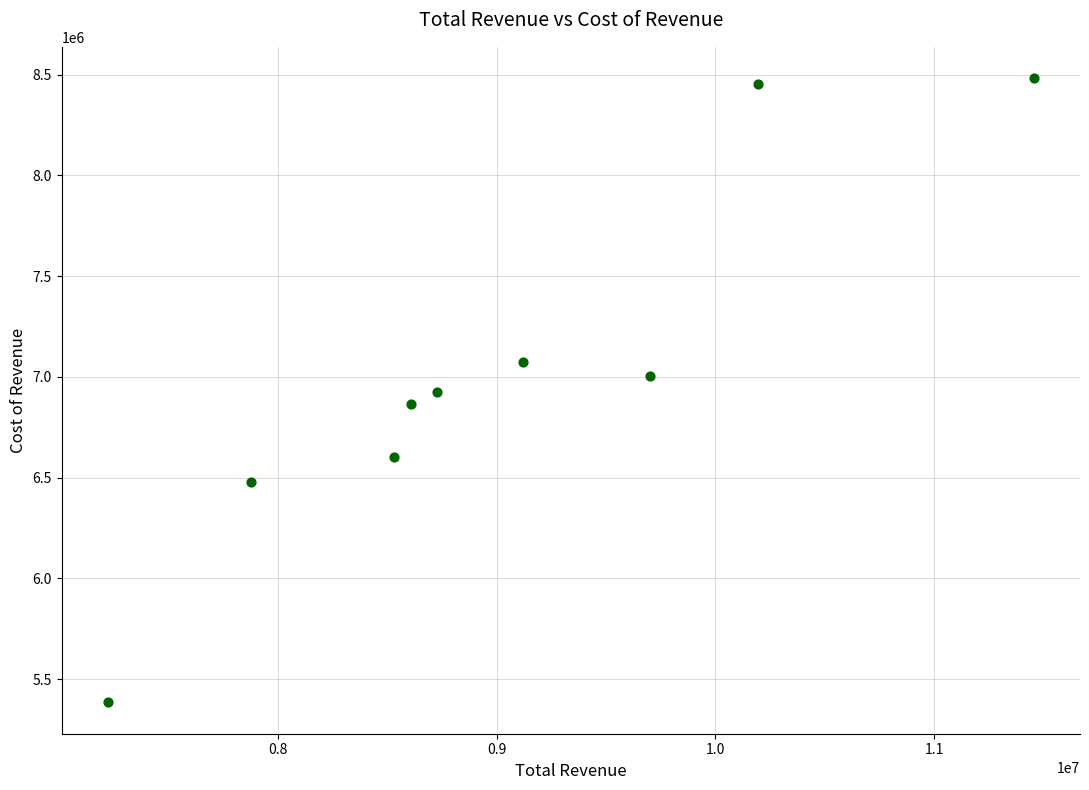

What is the range of X values (max minus min)?

4230800